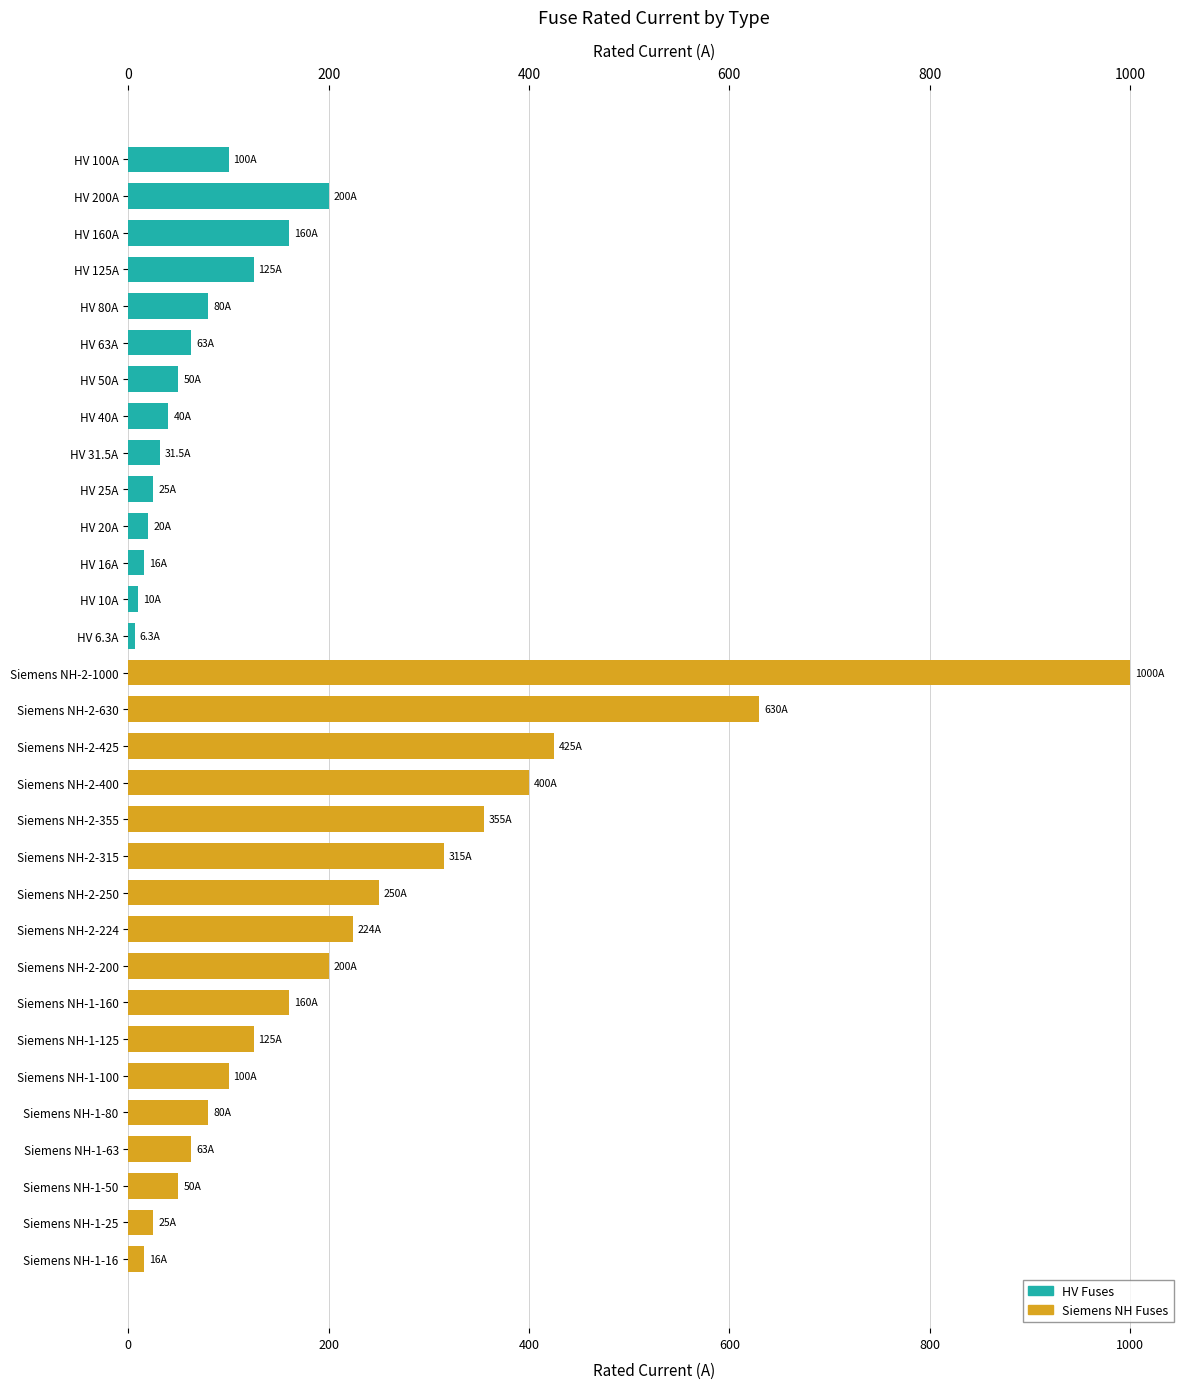

What is the difference between the second highest and minimum values?

623.7